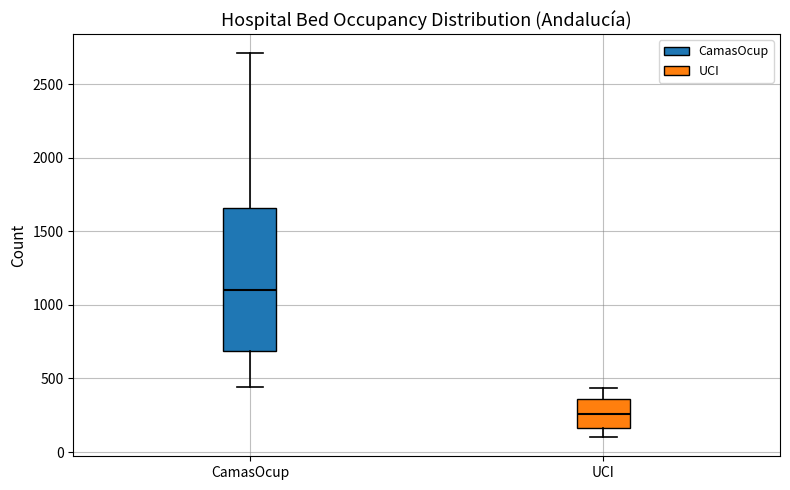

Reading left to right, read every box against the y-axis: the position of its median line, the range the box covers, and the ends of its whiskers. The values are not printed on the chart, so give them approximately, as read against the axis.

CamasOcup: median 1100, box 700 to 1650, whiskers 450 to 2700
UCI: median 250, box 150 to 350, whiskers 100 to 450